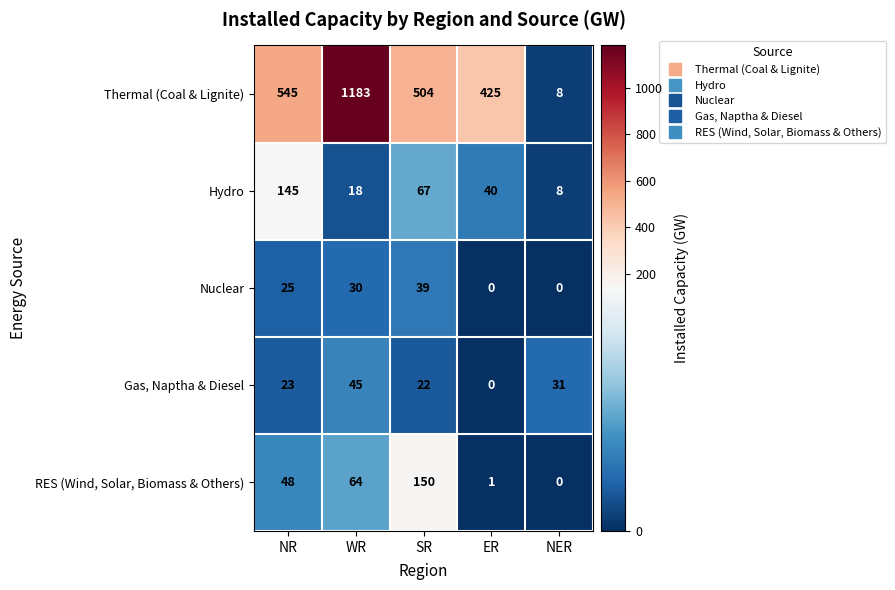

What is the difference between the highest and lowest values at NR?

522